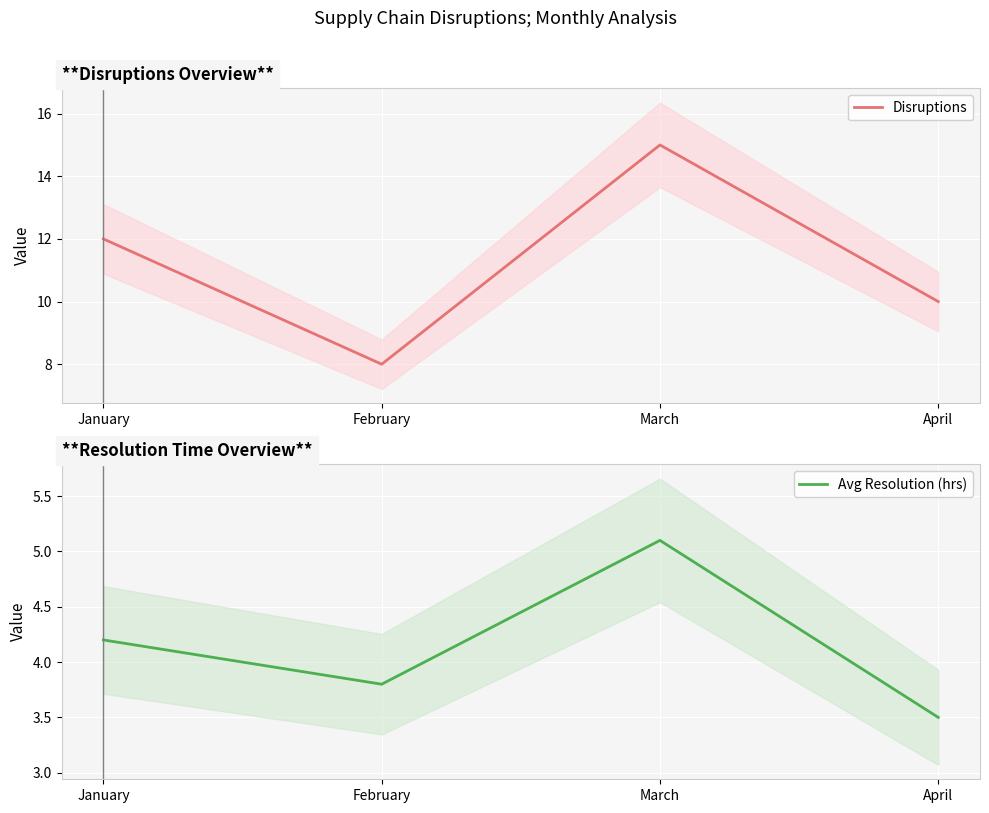

What is the difference between the highest and lowest values at January?

7.8